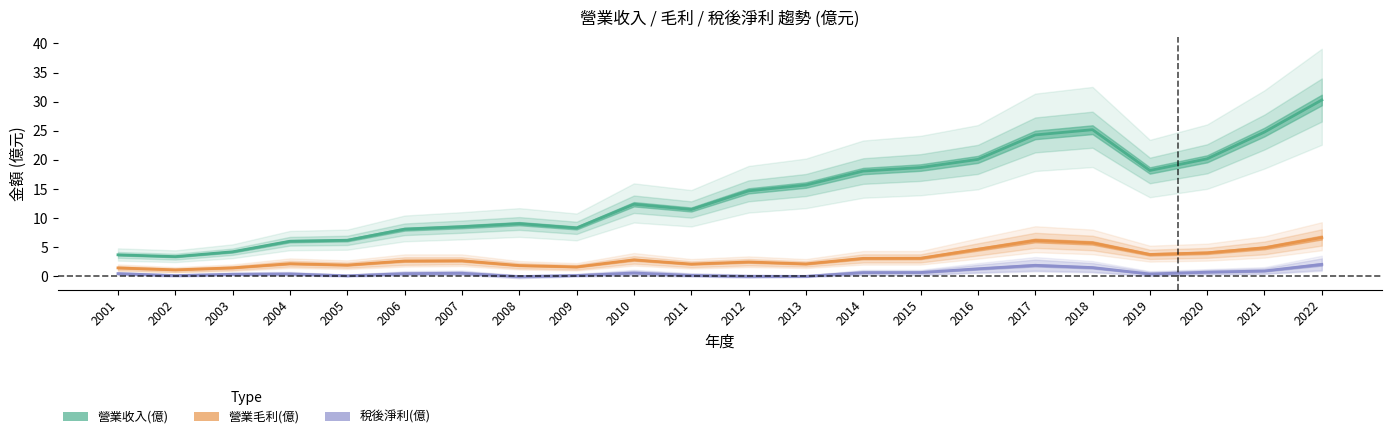

Reading left to right, extract all data points from this chart.

營業收入(億): 3.7	3.4	4.2	6.0	6.2	8.1	8.5	9.1	8.3	12.4	11.5	14.7	15.7	18.1	18.7	20.1	24.3	25.2	18.2	20.2	24.8	30.3
營業毛利(億): 1.5	1.1	1.5	2.2	2.0	2.7	2.7	1.9	1.6	2.9	2.1	2.5	2.2	3.1	3.1	4.7	6.2	5.8	3.8	4.1	4.9	6.7
稅後淨利(億): 0.5	0.1	0.4	0.4	0.1	0.5	0.6	-0.0	0.2	0.6	0.2	0.0	0.0	0.7	0.7	1.3	1.9	1.5	0.4	0.7	0.9	2.1